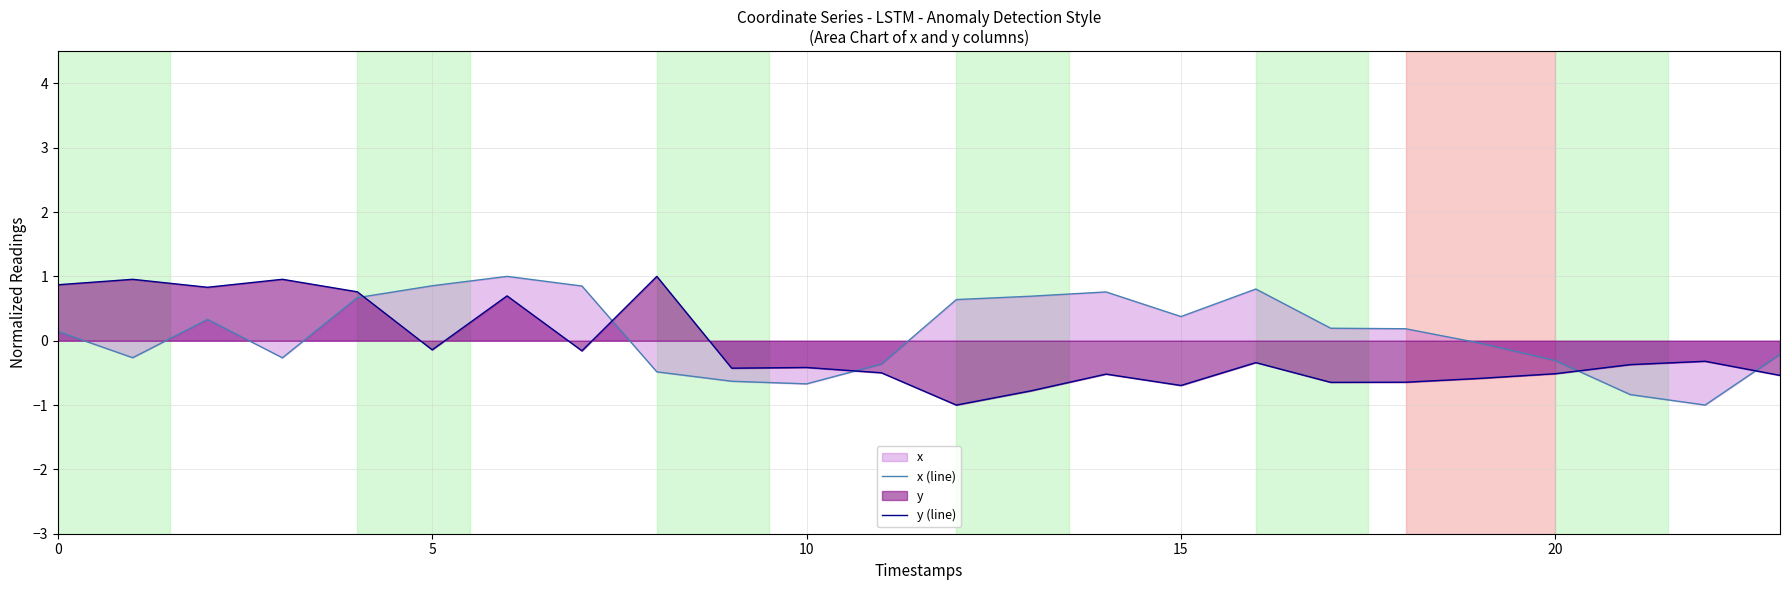

Which series has the largest total across all categories?

x (line)